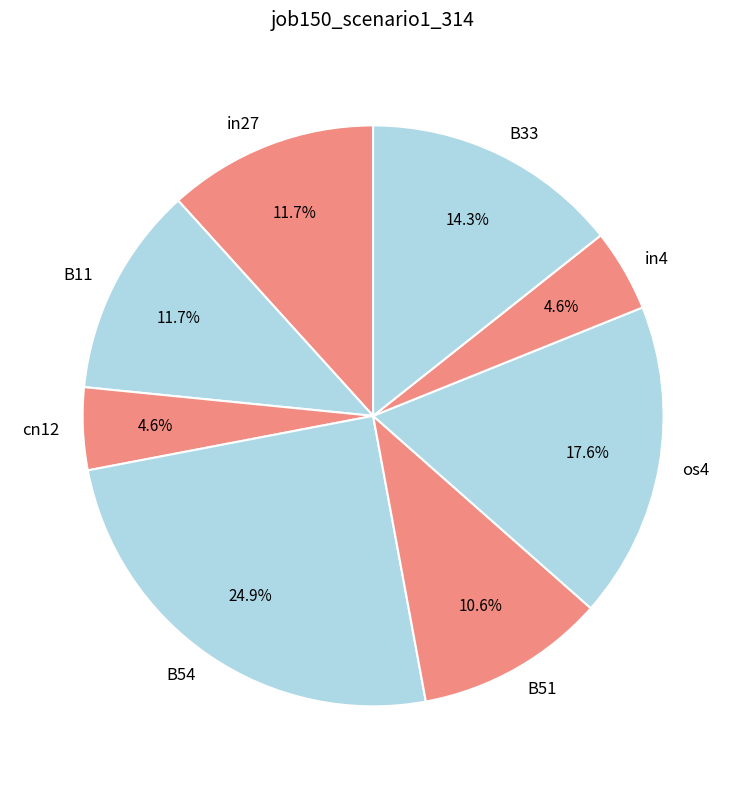

To the nearest percent, what percentage of the pie is B11?

12%